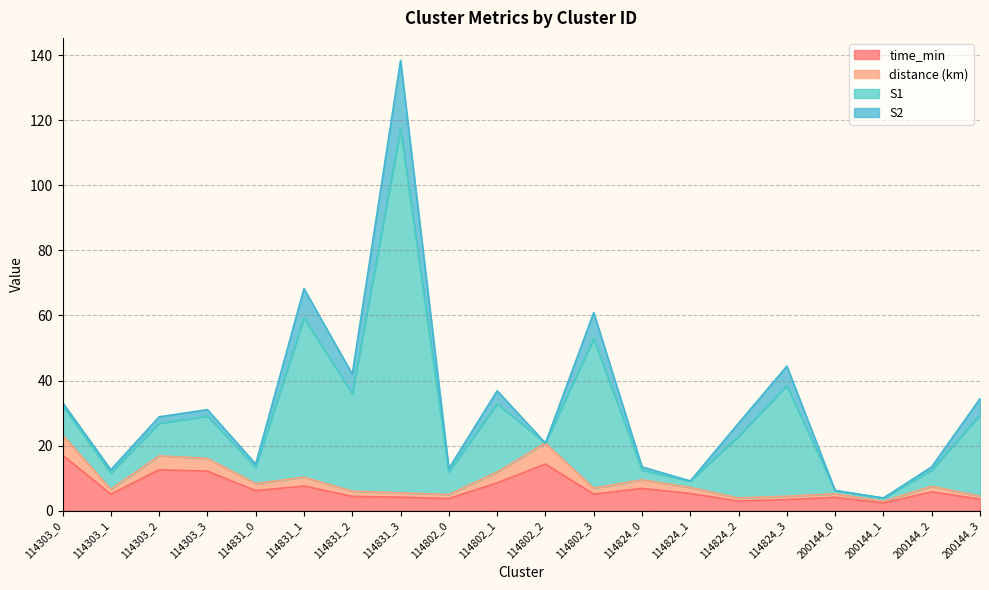

True or false: distance and time_min intersect in this chart.

False